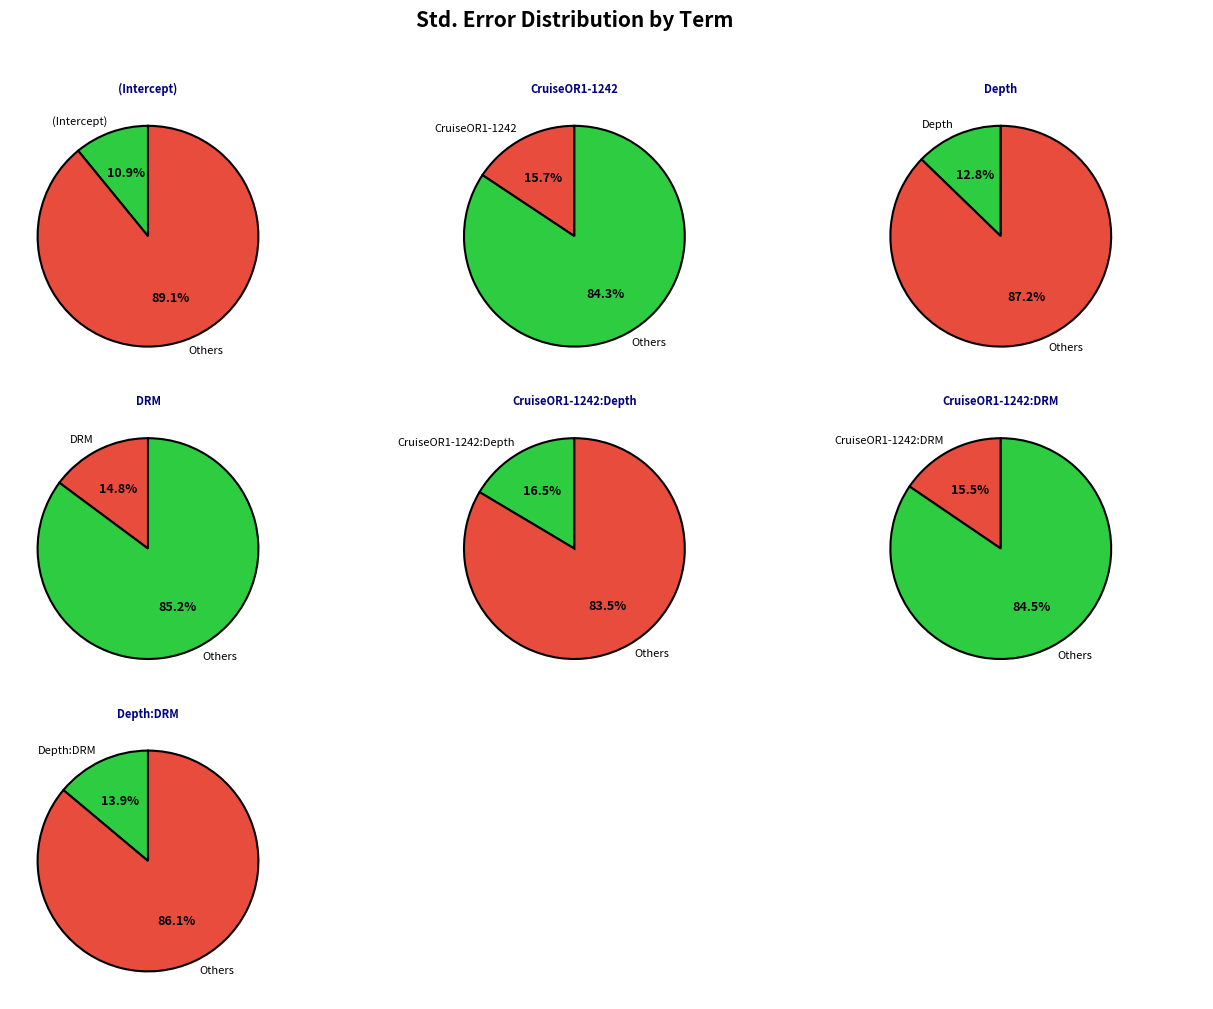

Do CruiseOR1-1242:DRM and Depth:DRM together represent more than half of the pie?

No